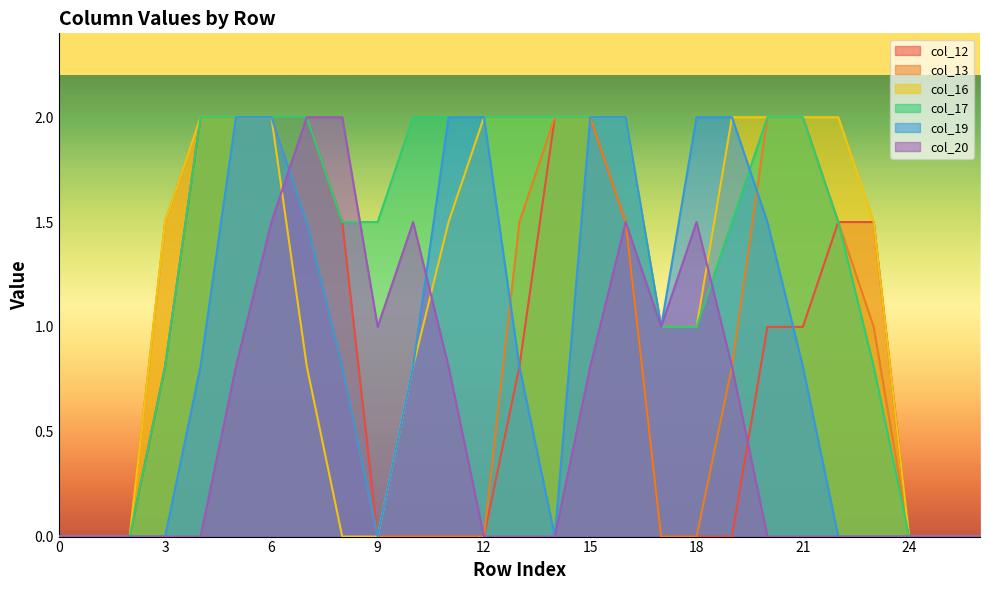

List the labels in order of col_13 value, largest first.

4, 5, 6, 14, 15, 20, 21, 3, 7, 13, 16, 22, 23, 8, 19, 0, 1, 2, 9, 10, 11, 12, 17, 18, 24, 25, 26